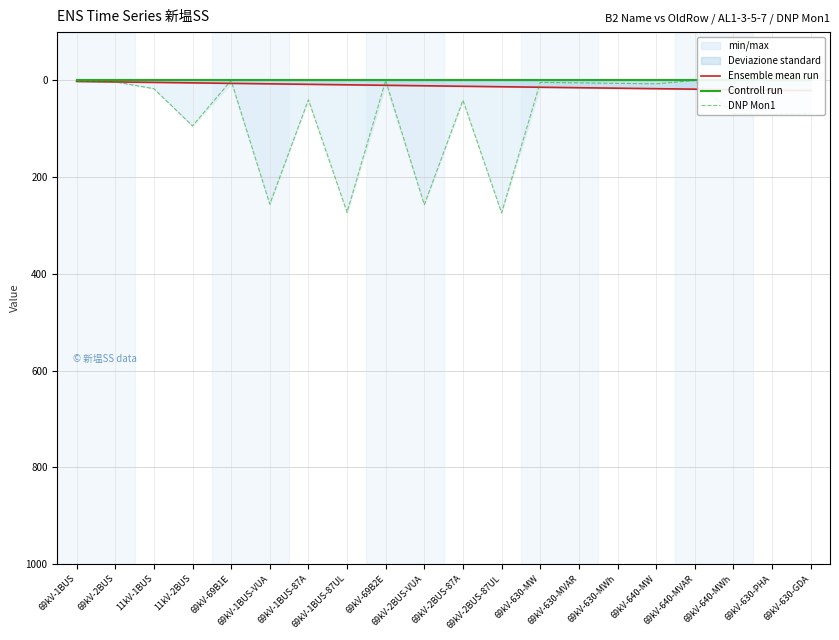

Where does the DNP Mon1 series first go above 40?

11kV-2BUS